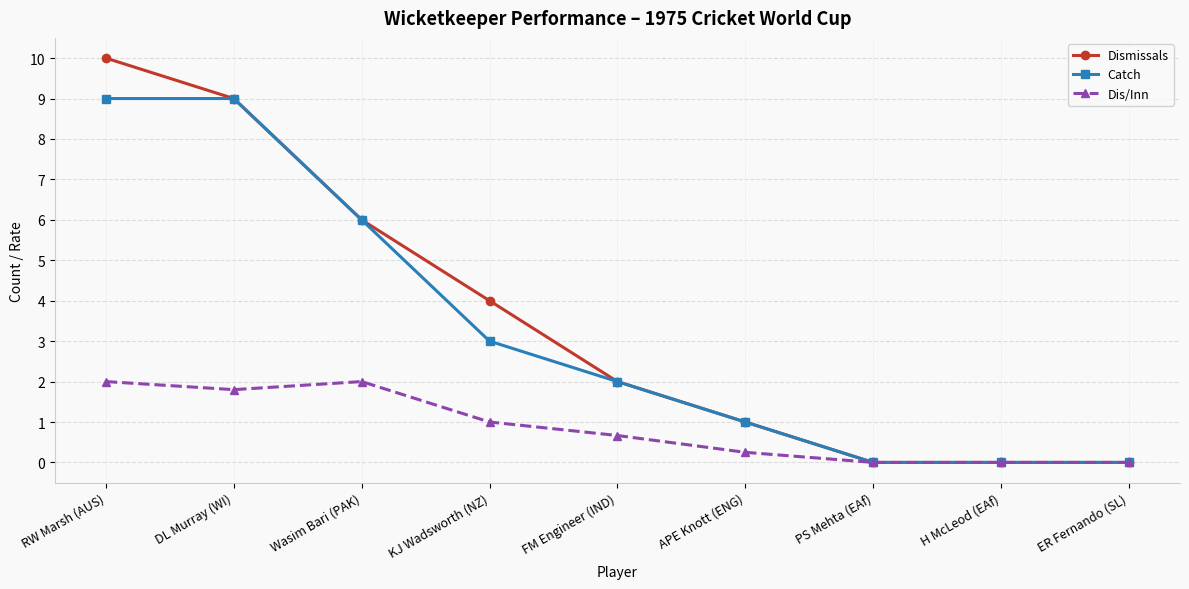

Is this an area chart (filled region under the line)?

No